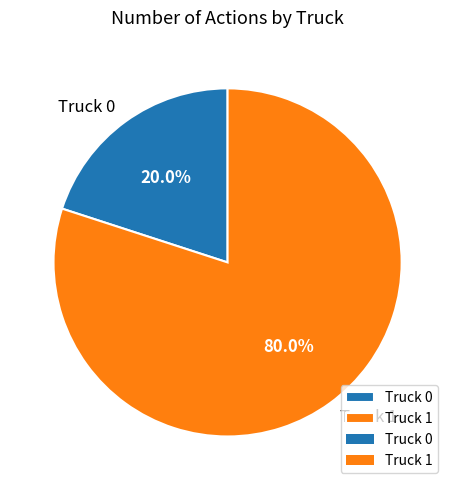

Does Truck 1 account for over 50% of the chart?

Yes